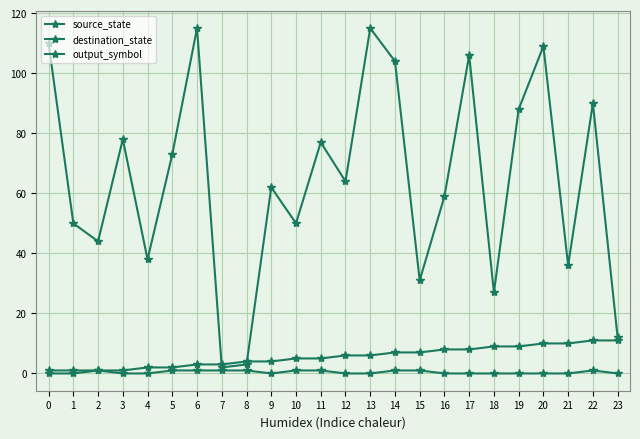

How many data points in source_state are less than 6?

12